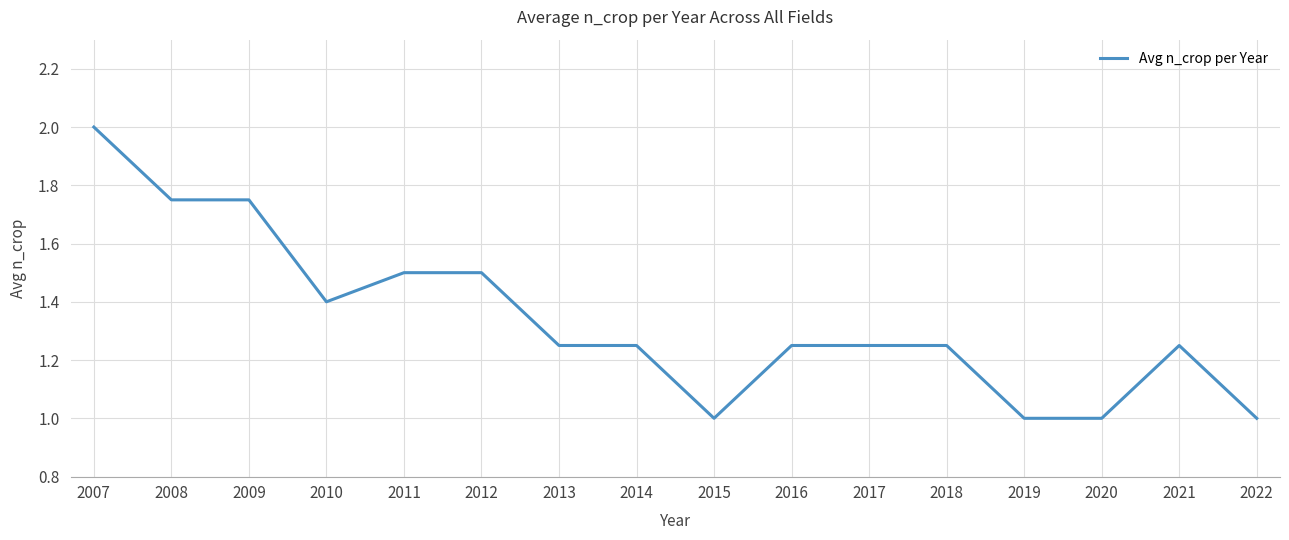

The chart shows a value of 1.0 at 2022. True or false?

True